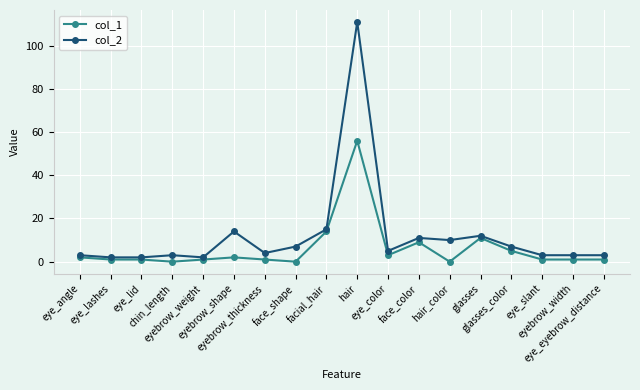

At face_shape, list the series in order from largest to smallest.

col_2, col_1